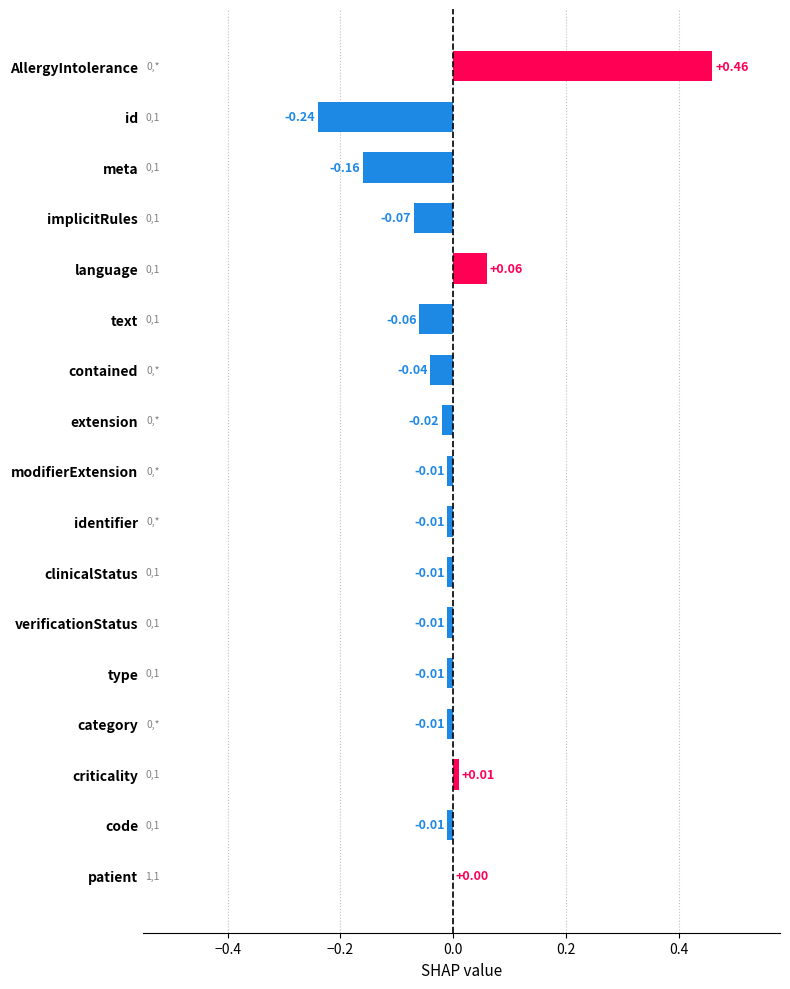

Between language and AllergyIntolerance, which is larger?

AllergyIntolerance